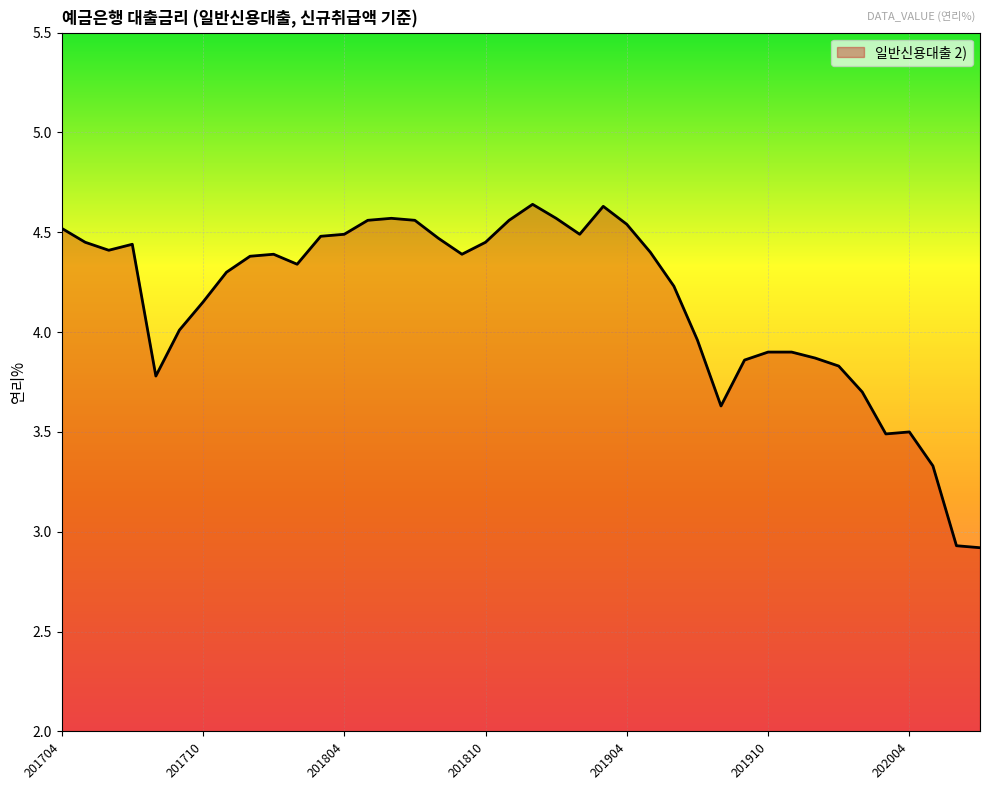

What is the minimum value shown in the chart?

2.9